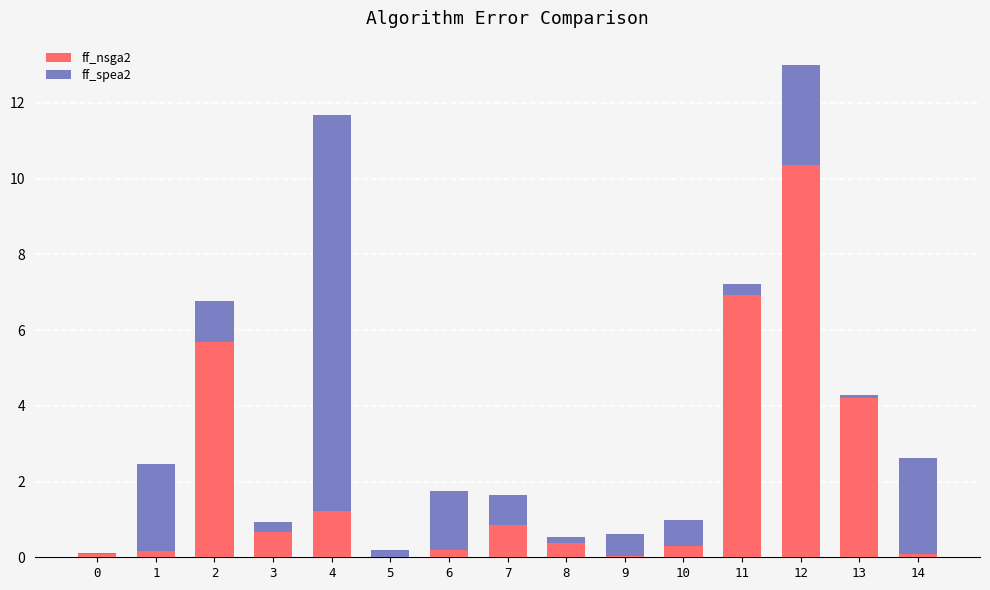

At which category is the sum across all series the highest?

12